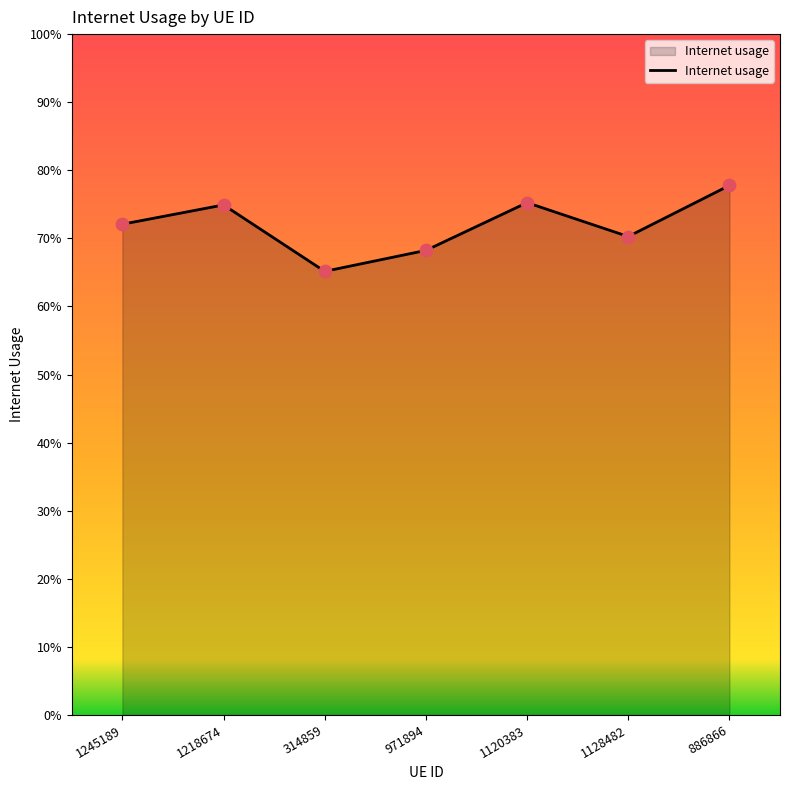

Is this an area chart (filled region under the line)?

Yes